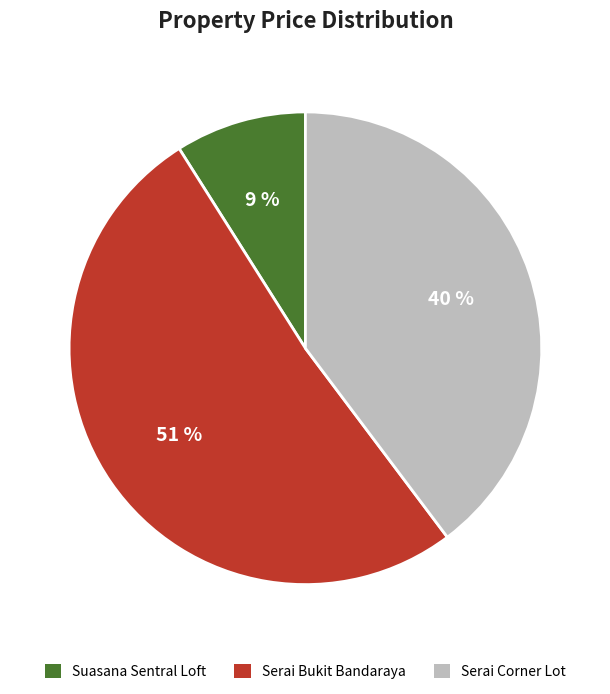

Which has a higher value, Suasana Sentral Loft or Serai Bukit Bandaraya?

Serai Bukit Bandaraya